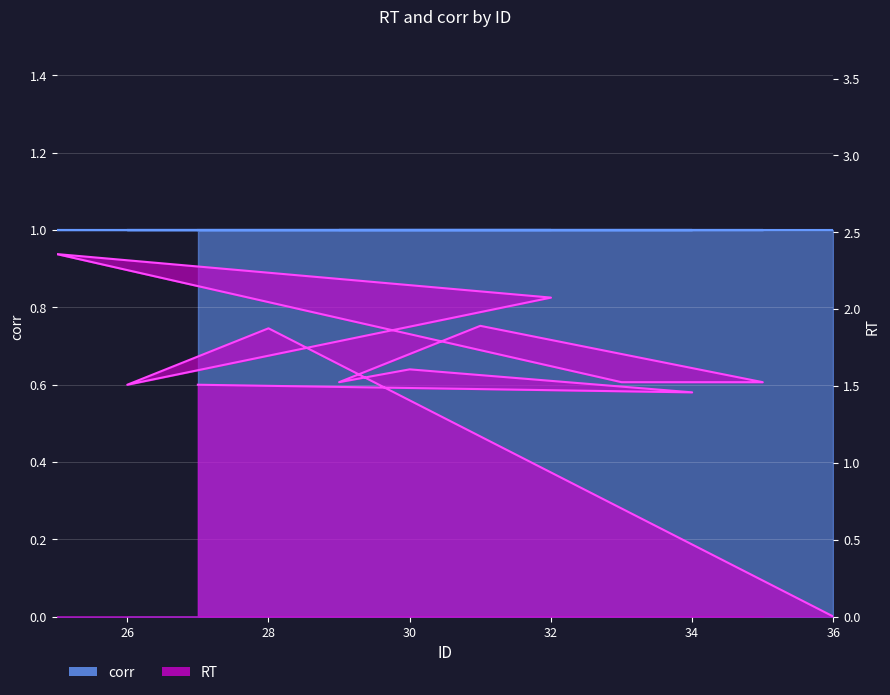

Rank the categories by value from lowest to highest.

36, 34, 26, 27, 35, 33, 29, 30, 28, 31, 32, 25